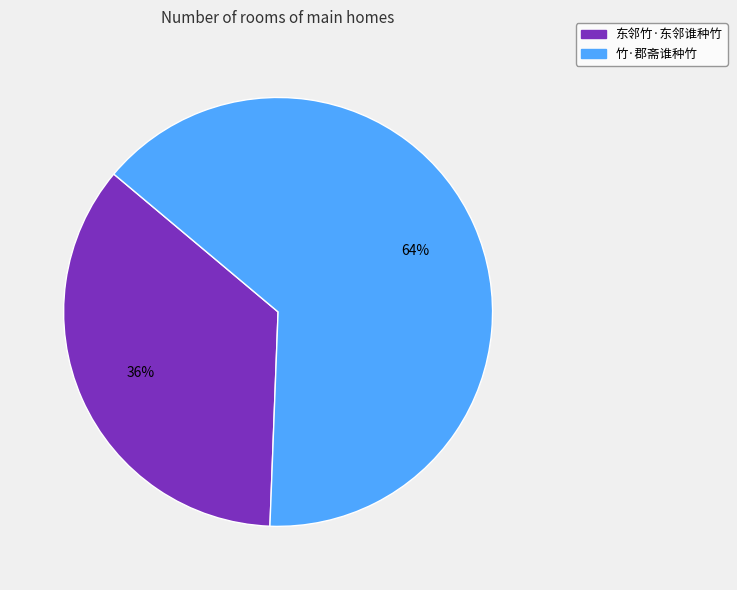

Which slice is the largest?

竹·郡斋谁种竹